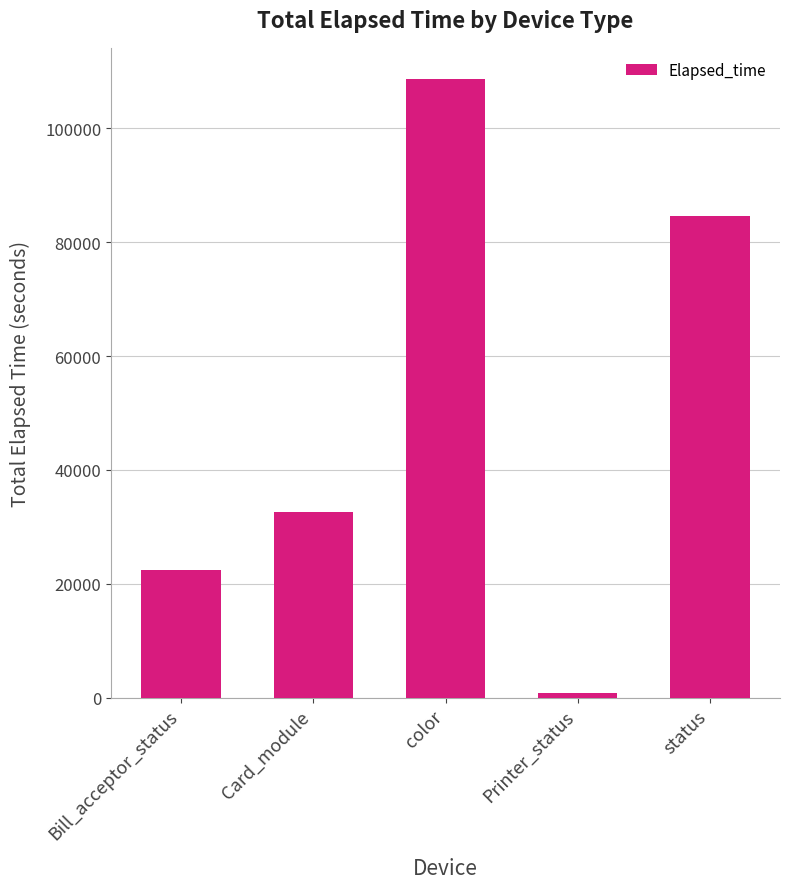

What is the difference between the maximum and minimum values?

107774